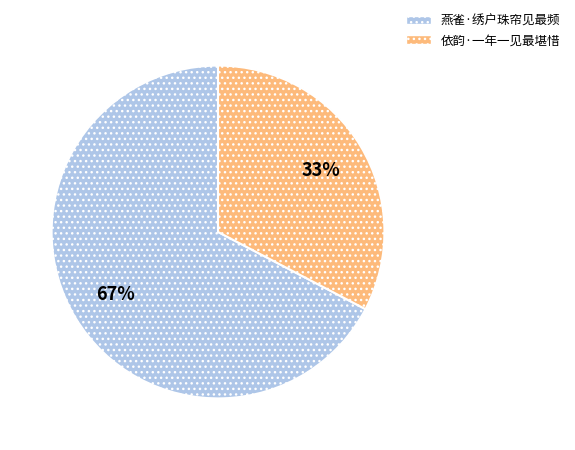

The 依韵·一年一见最堪惜 slice represents 33% of the pie. True or false?

True